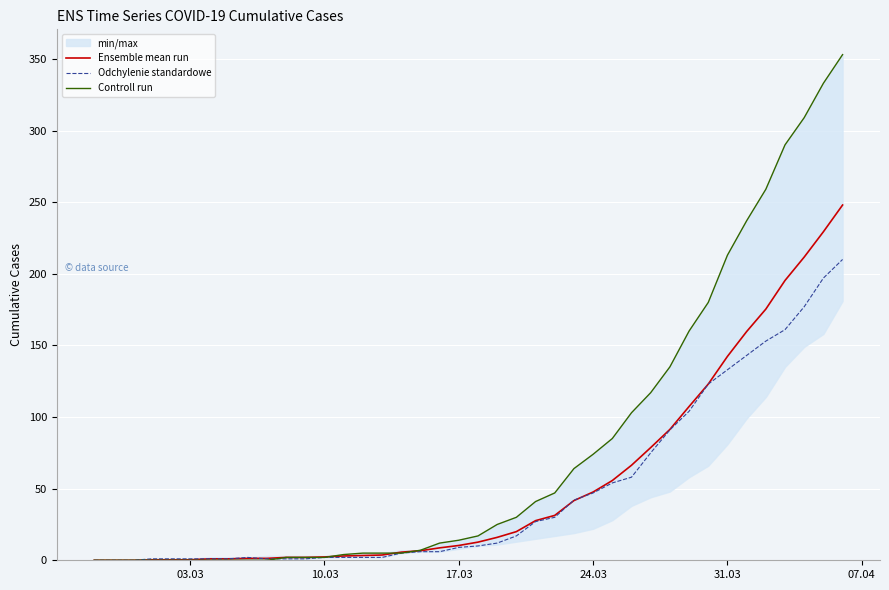

True or false: Controll run has a value of 14.0 at 17.03.

True